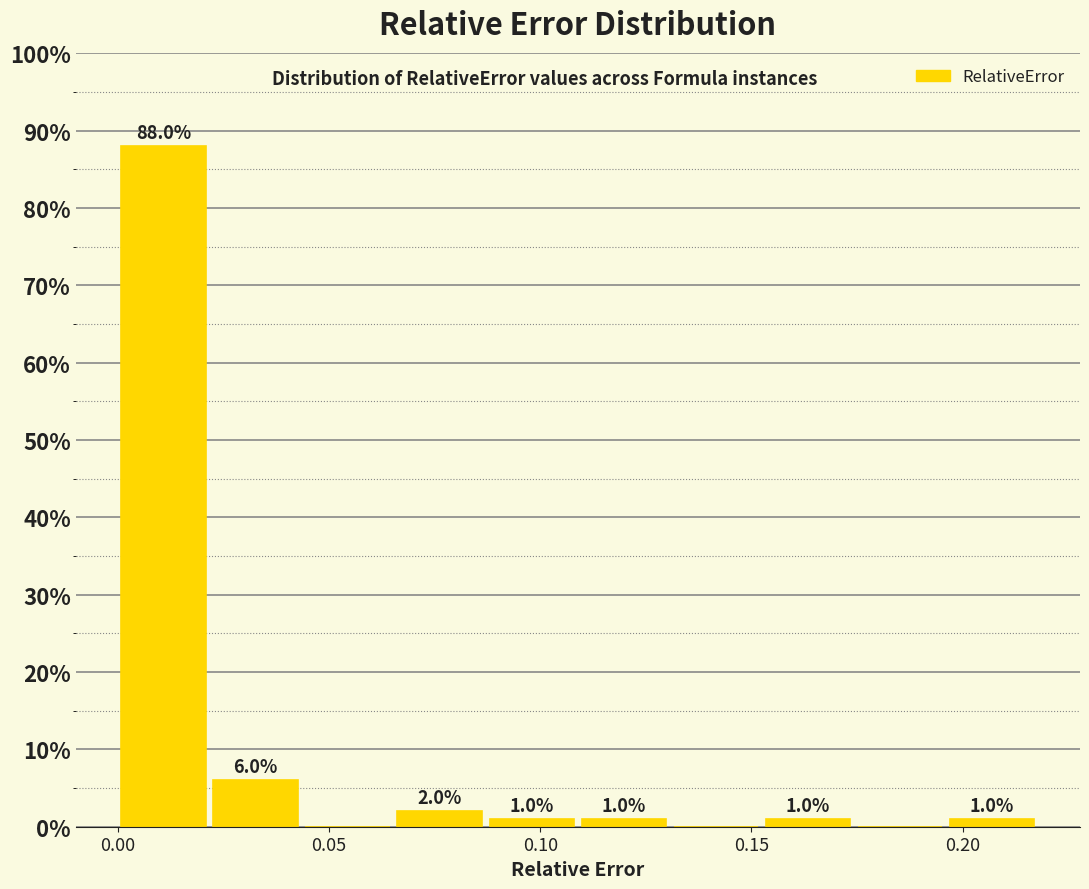

Over which range of the x-axis is the bar tallest?

0.000 to 0.020